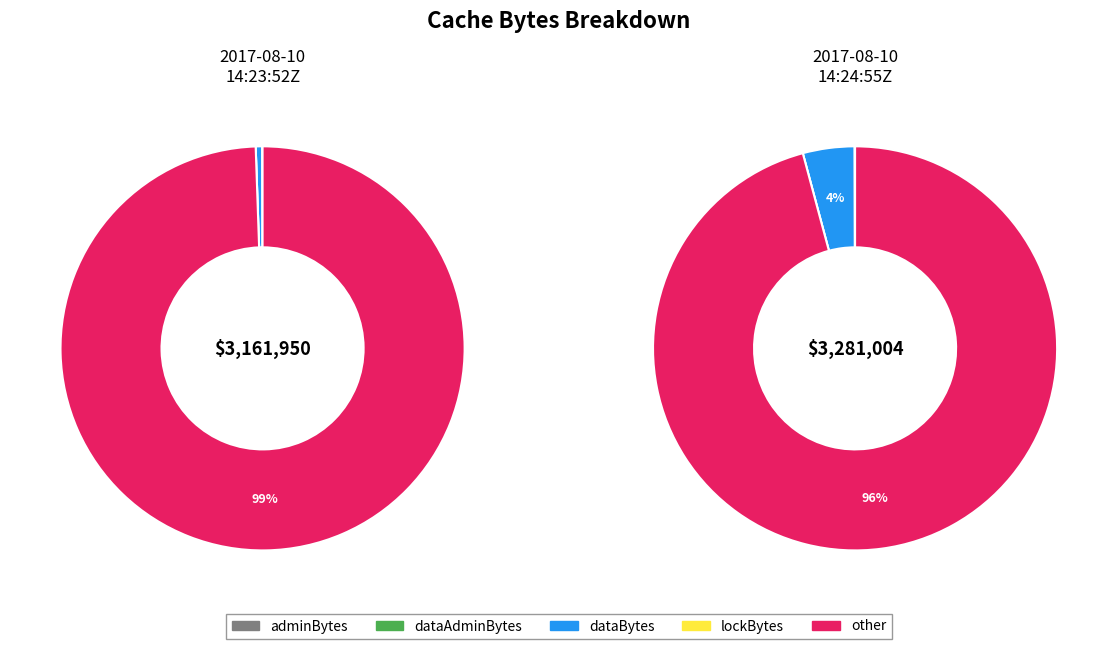

Which series has the widest spread of values?

Cache:dataBytes